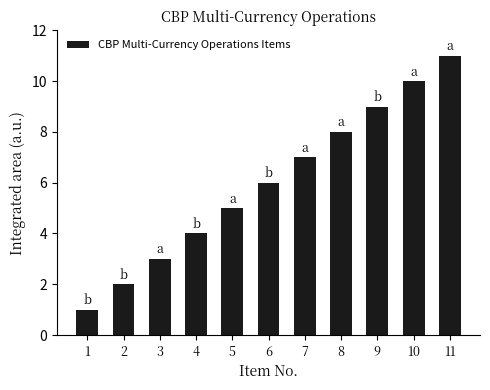

What is the maximum value shown in the chart?

11